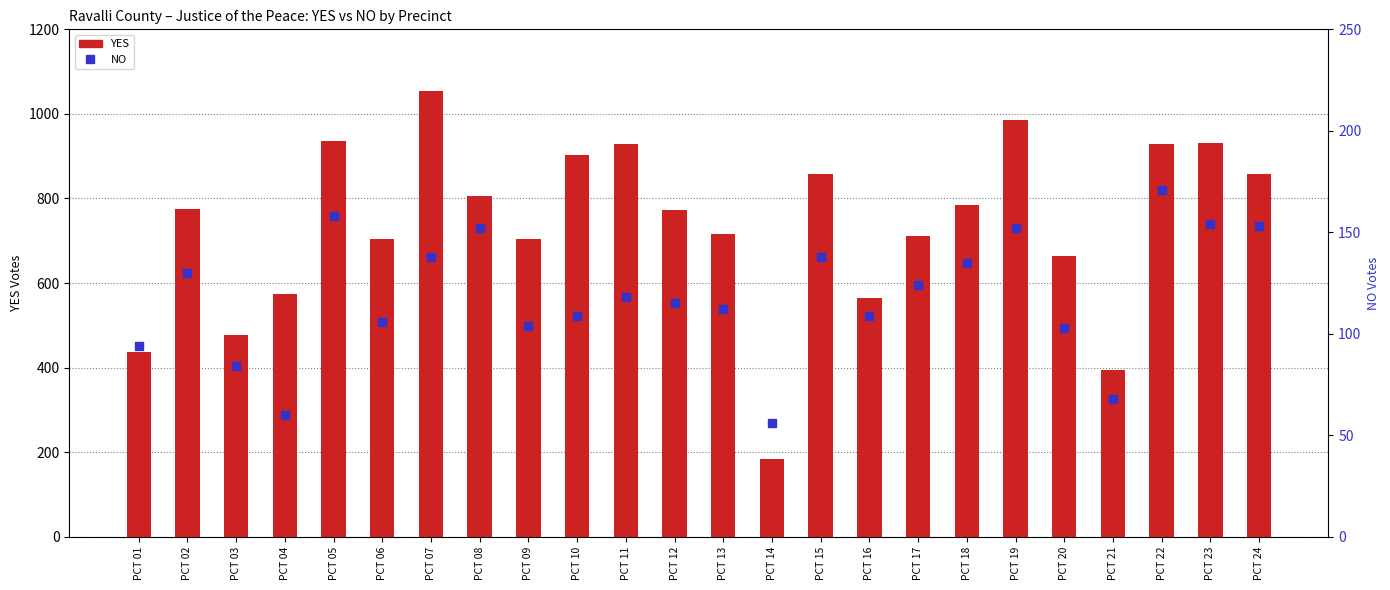

Which series reaches the minimum Y coordinate?

NO